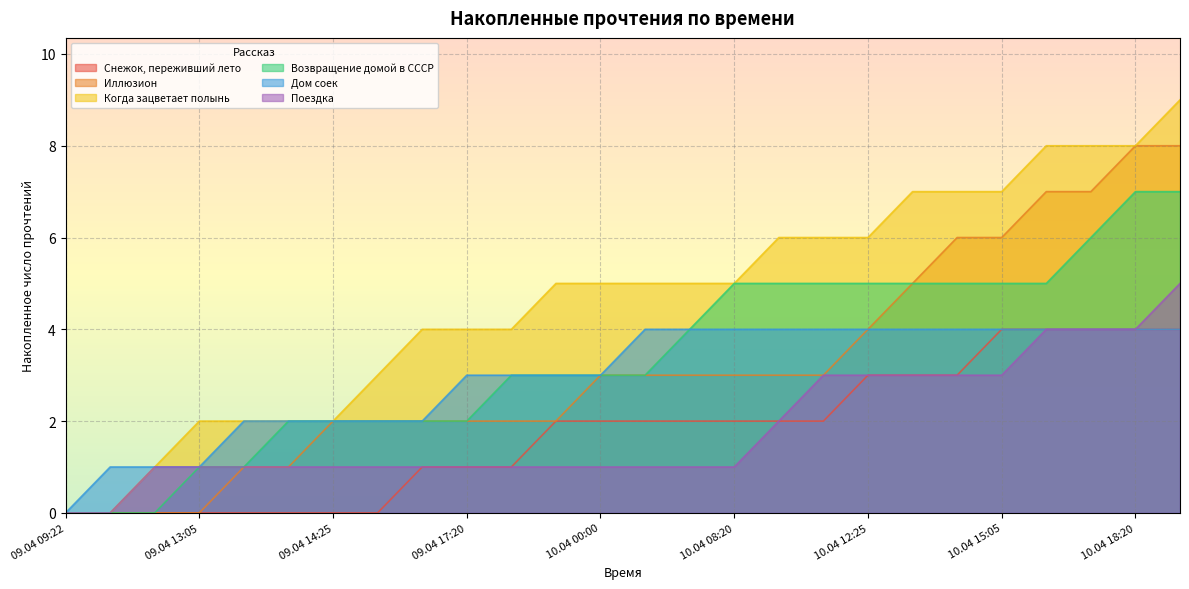

Reading left to right, list all the values displayed in this chart.

Снежок, переживший лето: 09.04 09:22=0	09.04 09:45=0	09.04 12:05=0	09.04 13:05=0	09.04 13:30=0	09.04 14:10=0	09.04 14:25=0	09.04 14:55=0	09.04 17:05=1	09.04 17:20=1	09.04 18:55=1	09.04 23:20=2	10.04 00:00=2	10.04 04:40=2	10.04 07:20=2	10.04 08:20=2	10.04 09:40=2	10.04 11:55=2	10.04 12:25=3	10.04 13:15=3	10.04 14:55=3	10.04 15:05=4	10.04 16:05=4	10.04 17:25=4	10.04 18:20=4	10.04 18:25=4
Иллюзион: 09.04 09:22=0	09.04 09:45=0	09.04 12:05=0	09.04 13:05=0	09.04 13:30=1	09.04 14:10=1	09.04 14:25=2	09.04 14:55=2	09.04 17:05=2	09.04 17:20=2	09.04 18:55=2	09.04 23:20=2	10.04 00:00=3	10.04 04:40=3	10.04 07:20=3	10.04 08:20=3	10.04 09:40=3	10.04 11:55=3	10.04 12:25=4	10.04 13:15=5	10.04 14:55=6	10.04 15:05=6	10.04 16:05=7	10.04 17:25=7	10.04 18:20=8	10.04 18:25=8
Когда зацветает полынь: 09.04 09:22=0	09.04 09:45=0	09.04 12:05=1	09.04 13:05=2	09.04 13:30=2	09.04 14:10=2	09.04 14:25=2	09.04 14:55=3	09.04 17:05=4	09.04 17:20=4	09.04 18:55=4	09.04 23:20=5	10.04 00:00=5	10.04 04:40=5	10.04 07:20=5	10.04 08:20=5	10.04 09:40=6	10.04 11:55=6	10.04 12:25=6	10.04 13:15=7	10.04 14:55=7	10.04 15:05=7	10.04 16:05=8	10.04 17:25=8	10.04 18:20=8	10.04 18:25=9
Возвращение домой в СССР: 09.04 09:22=0	09.04 09:45=0	09.04 12:05=0	09.04 13:05=1	09.04 13:30=1	09.04 14:10=2	09.04 14:25=2	09.04 14:55=2	09.04 17:05=2	09.04 17:20=2	09.04 18:55=3	09.04 23:20=3	10.04 00:00=3	10.04 04:40=3	10.04 07:20=4	10.04 08:20=5	10.04 09:40=5	10.04 11:55=5	10.04 12:25=5	10.04 13:15=5	10.04 14:55=5	10.04 15:05=5	10.04 16:05=5	10.04 17:25=6	10.04 18:20=7	10.04 18:25=7
Дом соек: 09.04 09:22=0	09.04 09:45=1	09.04 12:05=1	09.04 13:05=1	09.04 13:30=2	09.04 14:10=2	09.04 14:25=2	09.04 14:55=2	09.04 17:05=2	09.04 17:20=3	09.04 18:55=3	09.04 23:20=3	10.04 00:00=3	10.04 04:40=4	10.04 07:20=4	10.04 08:20=4	10.04 09:40=4	10.04 11:55=4	10.04 12:25=4	10.04 13:15=4	10.04 14:55=4	10.04 15:05=4	10.04 16:05=4	10.04 17:25=4	10.04 18:20=4	10.04 18:25=4
Поездка: 09.04 09:22=0	09.04 09:45=0	09.04 12:05=1	09.04 13:05=1	09.04 13:30=1	09.04 14:10=1	09.04 14:25=1	09.04 14:55=1	09.04 17:05=1	09.04 17:20=1	09.04 18:55=1	09.04 23:20=1	10.04 00:00=1	10.04 04:40=1	10.04 07:20=1	10.04 08:20=1	10.04 09:40=2	10.04 11:55=3	10.04 12:25=3	10.04 13:15=3	10.04 14:55=3	10.04 15:05=3	10.04 16:05=4	10.04 17:25=4	10.04 18:20=4	10.04 18:25=5